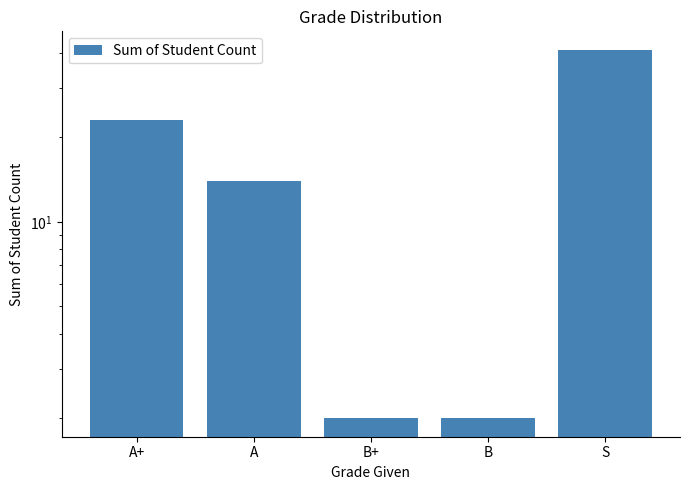

Rank the categories by value from highest to lowest.

S, A+, A, B+, B